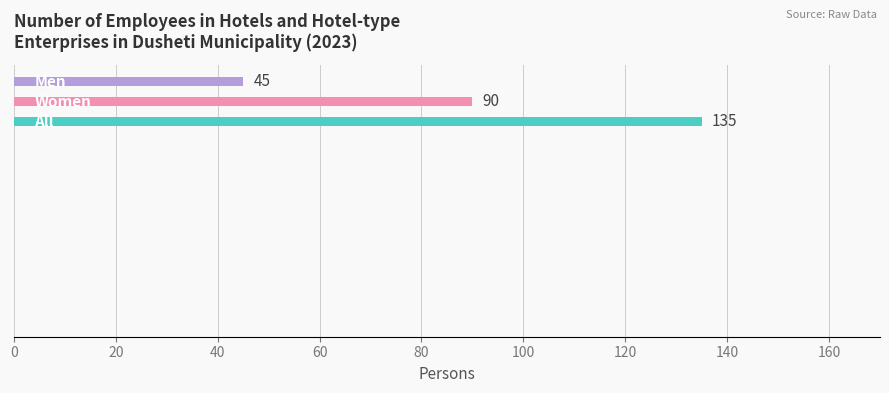

How many data points are less than 90?

1